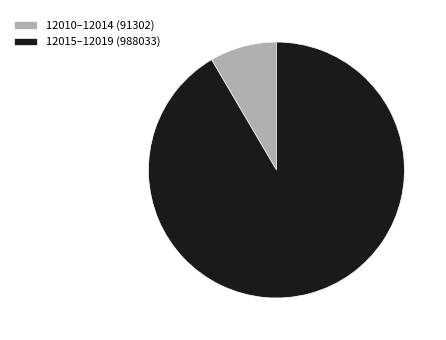

The 12010–12014 (91302) slice represents 8% of the pie. True or false?

True